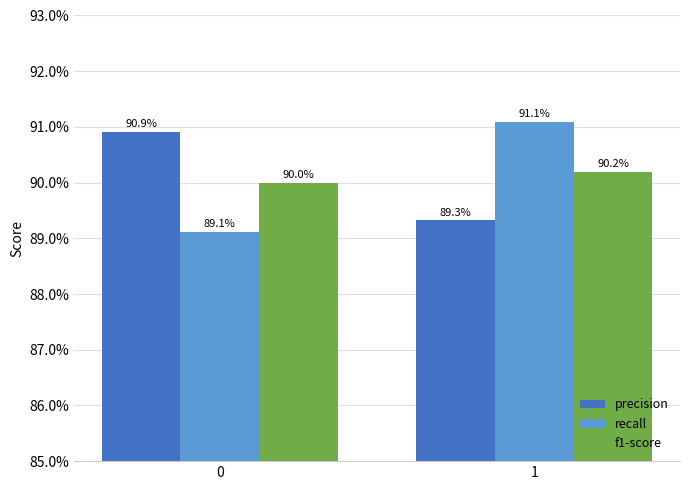

What is the value of the recall bar at the 2nd from the left?

0.9